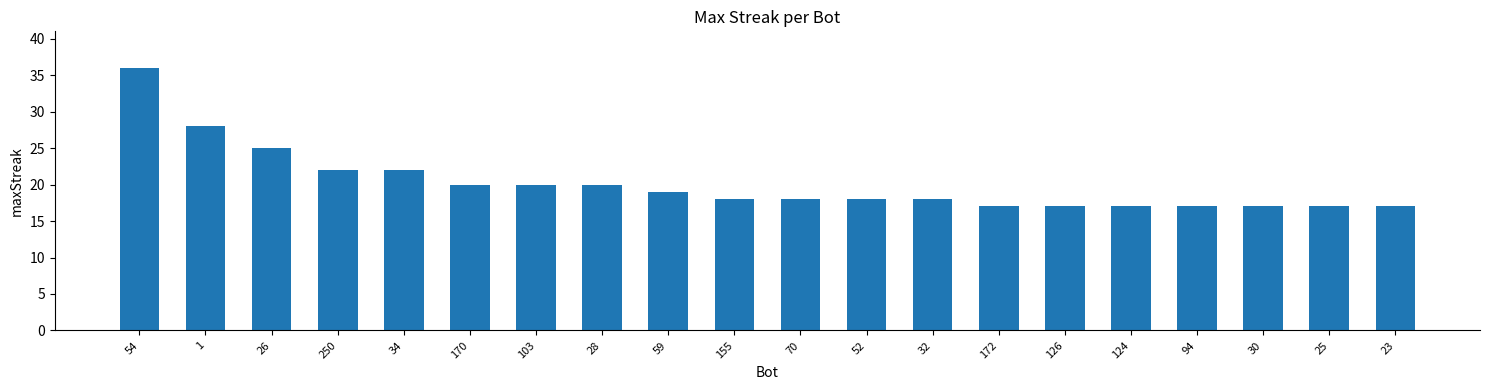

Reading left to right, list all the values displayed in this chart.

36	28	25	22	22	20	20	20	19	18	18	18	18	17	17	17	17	17	17	17